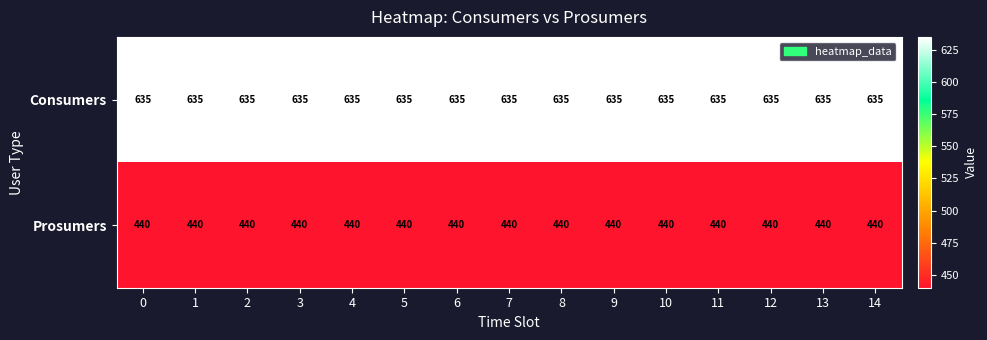

What is the difference between the highest and lowest values at 11?

195